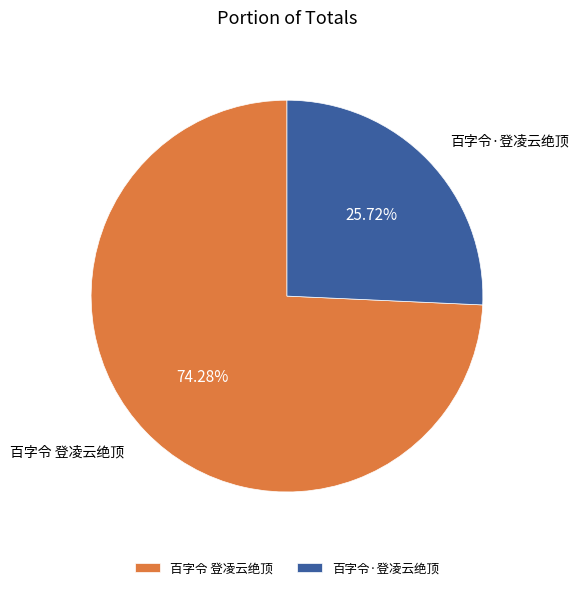

Is there a majority slice in this chart?

Yes